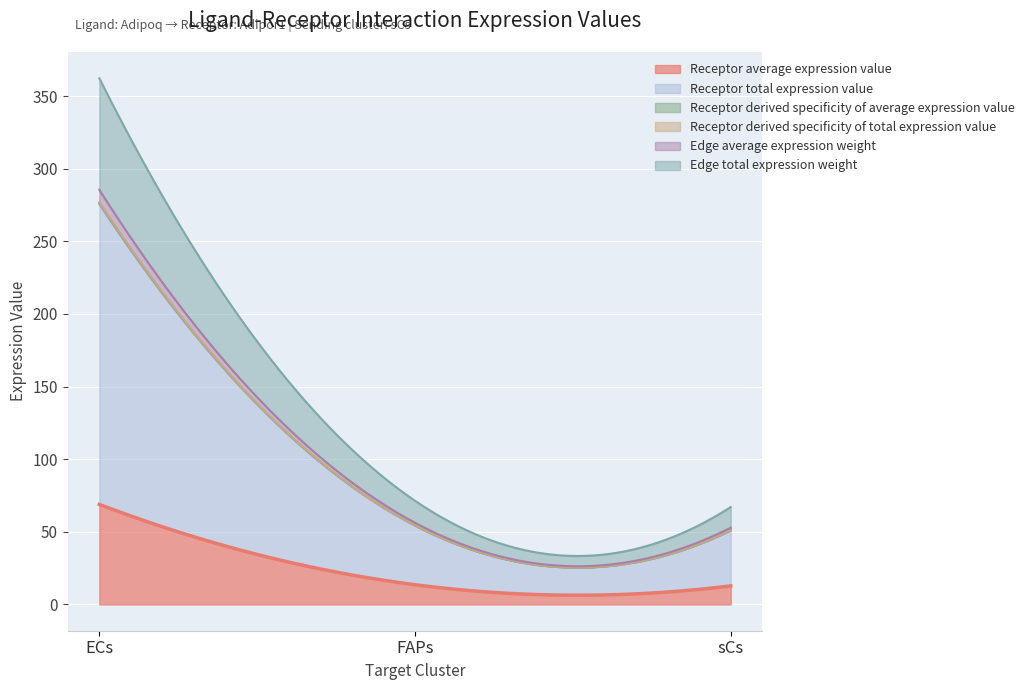

Does the chart display data point markers on the line(s)?

No